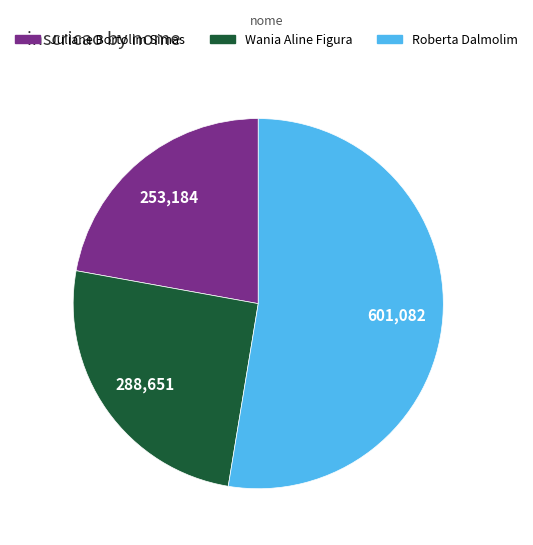

What is the smallest slice in the pie chart?

Juliane Bortolim Simas